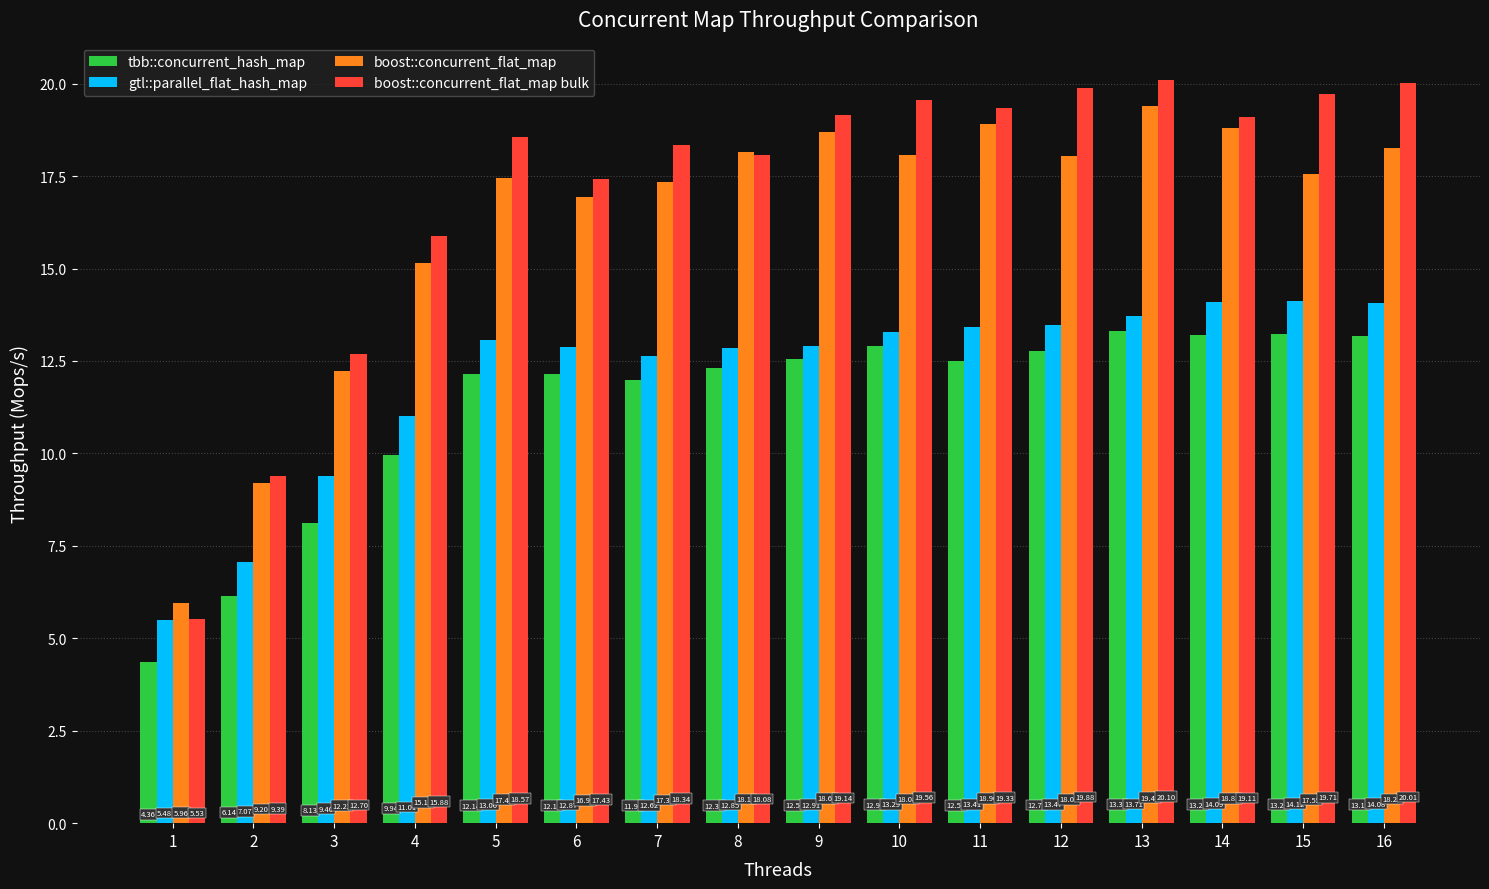

Where is gtl::parallel_flat_hash_map nearest to the value 9?

3